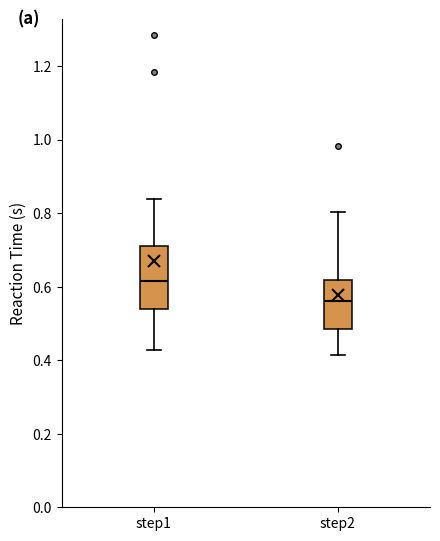

Reading left to right, transcribe this box plot: for each box, give where its median line is, the range the box spans, and where its two whiskers end, as read against the y-axis. The values are not printed on the chart, so give them approximately, as read against the axis.

step1: median 0.62, box 0.54 to 0.72, whiskers 0.42 to 0.84
step2: median 0.56, box 0.48 to 0.62, whiskers 0.42 to 0.80